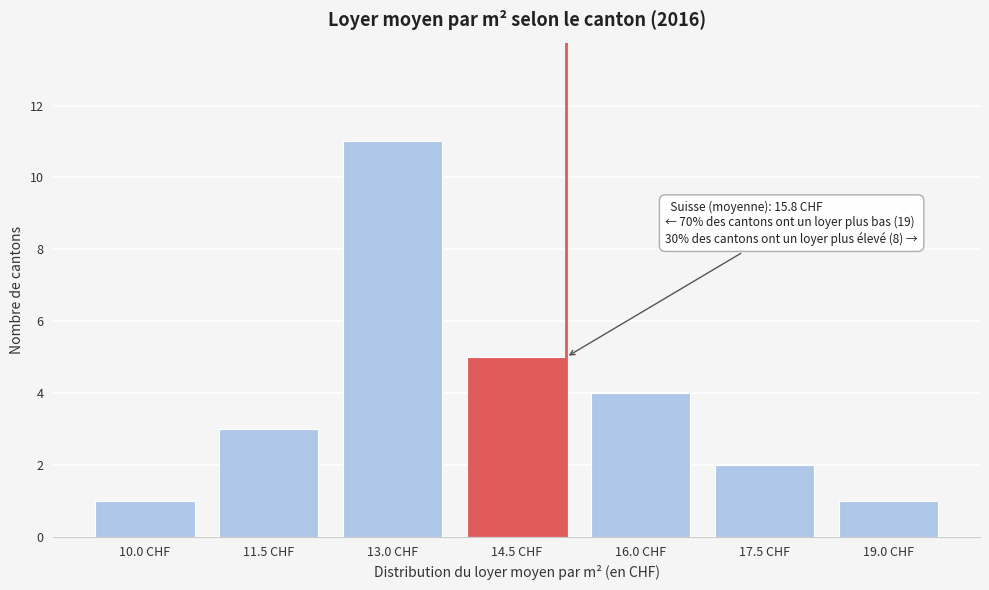

Reading left to right, what are all the values shown in this chart?

10.0 CHF=1	11.5 CHF=3	13.0 CHF=11	14.5 CHF=5	16.0 CHF=4	17.5 CHF=2	19.0 CHF=1